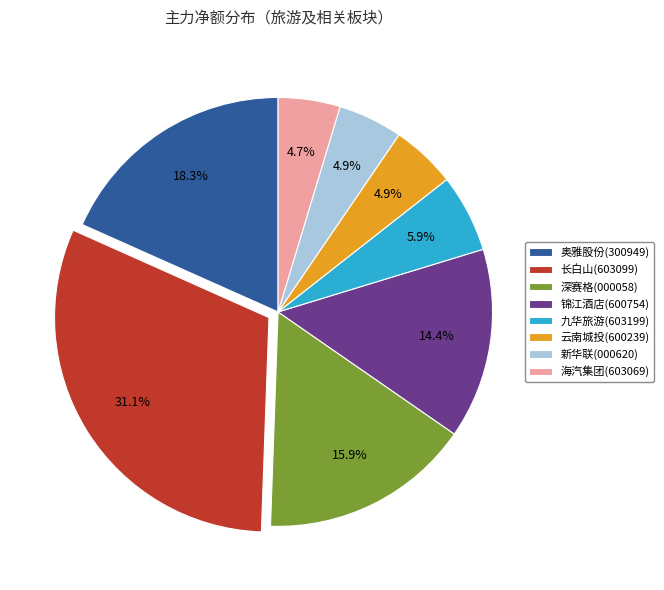

Approximately how many times larger is the value at 长白山(603099) compared to 九华旅游(603199)?

5.3